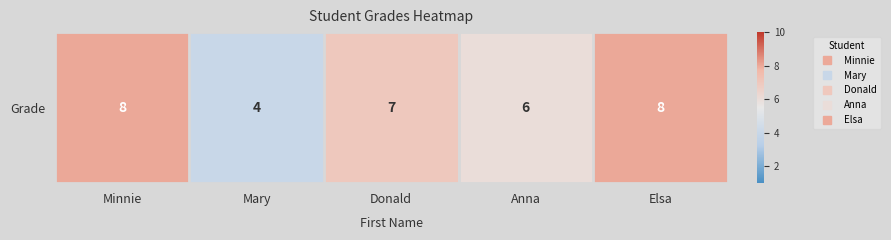

At which label is the value closest to 6?

Anna